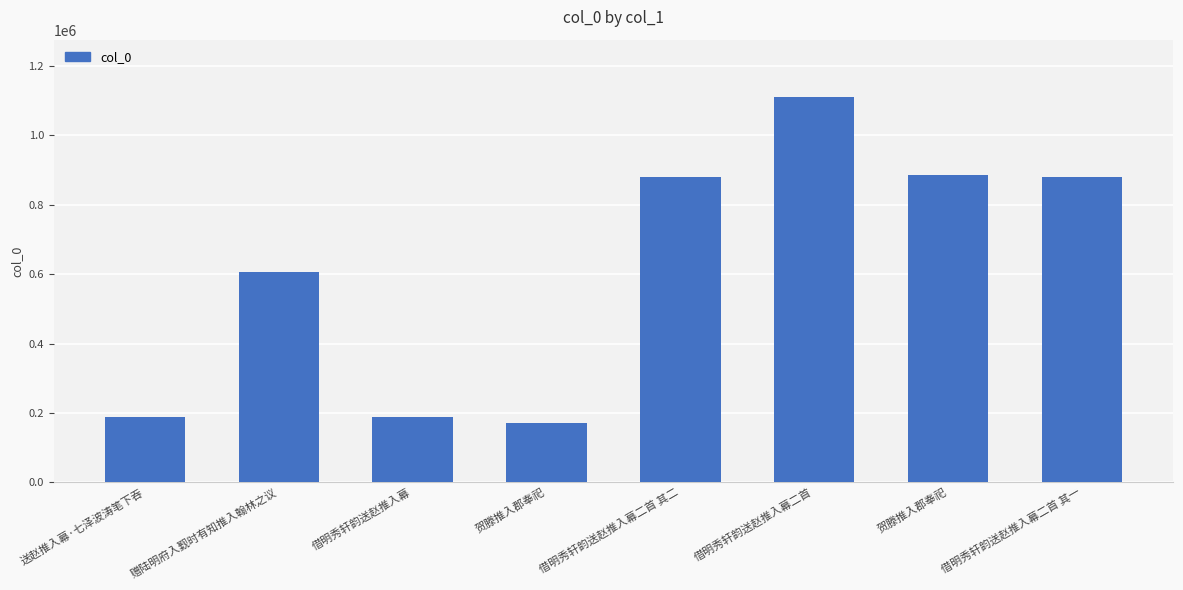

Between 贺滕推入郡奉祀 and 贺滕推入郡奉祀, which is larger?

贺滕推入郡奉祀